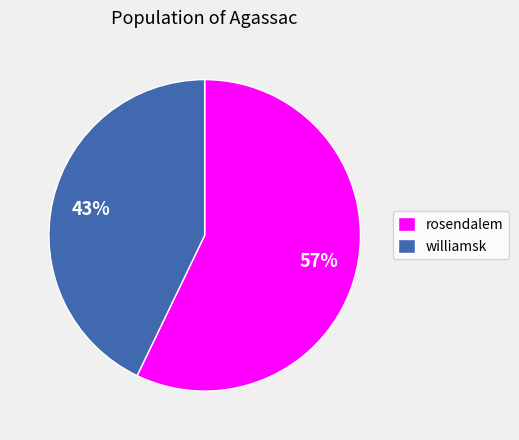

Is there any slice that represents more than half of the pie?

Yes